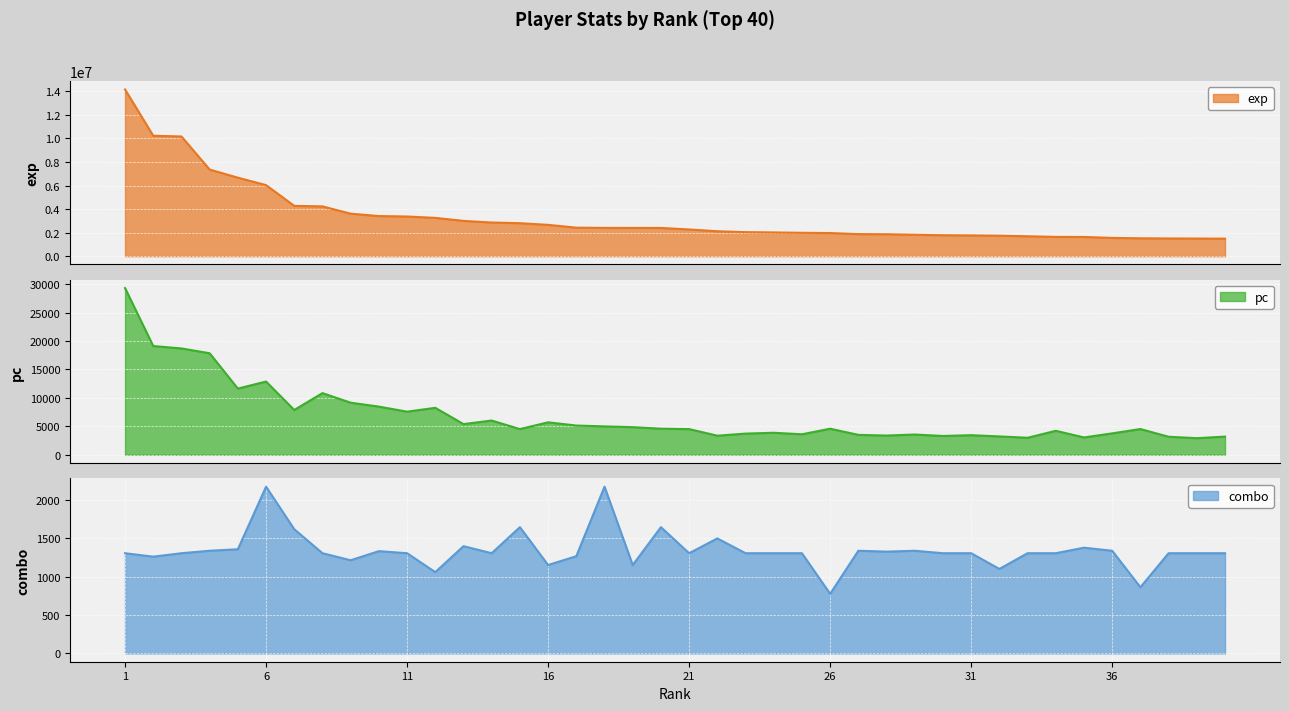

True or false: pc has a value of 1484 at 22.

False